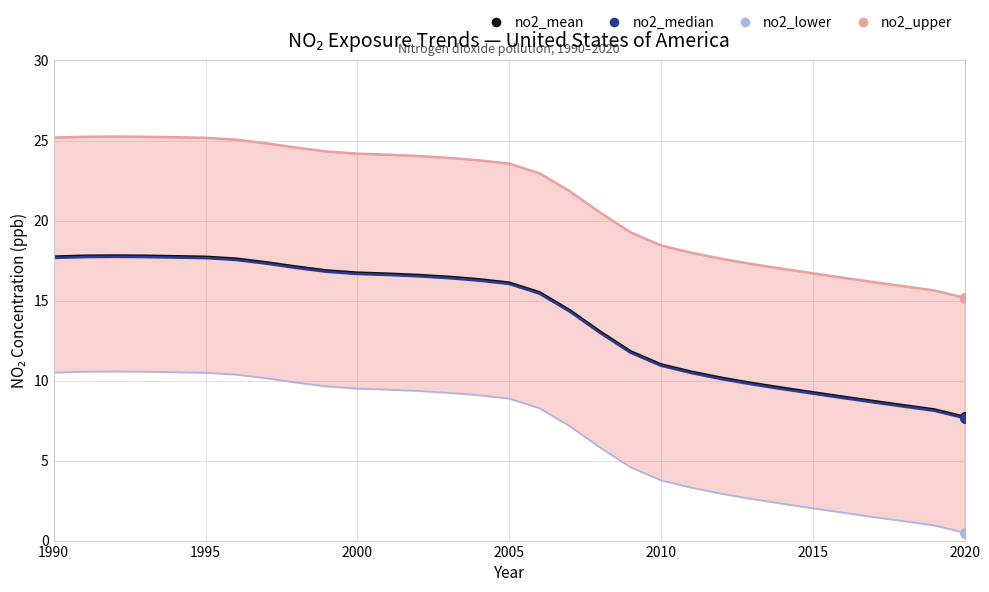

True or false: no2_mean and no2_upper cross at least once.

False